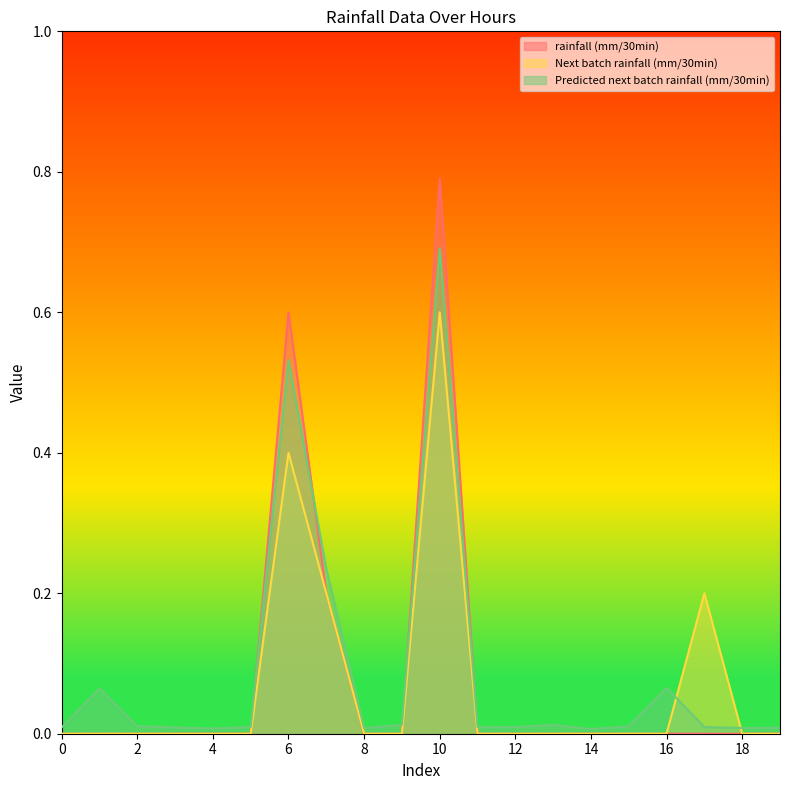

Rank the series by their maximum value, from highest to lowest.

rainfall (mm/30min), Predicted next batch rainfall (mm/30min), Next batch rainfall (mm/30min)